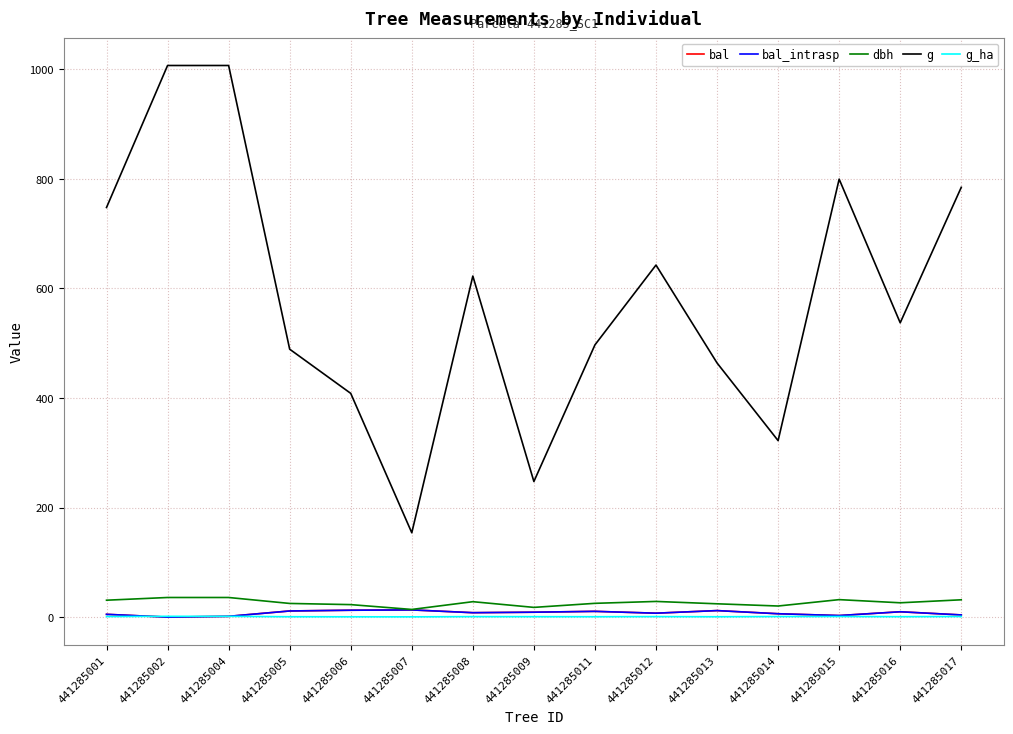

How many interior local valleys does the g series have?

4